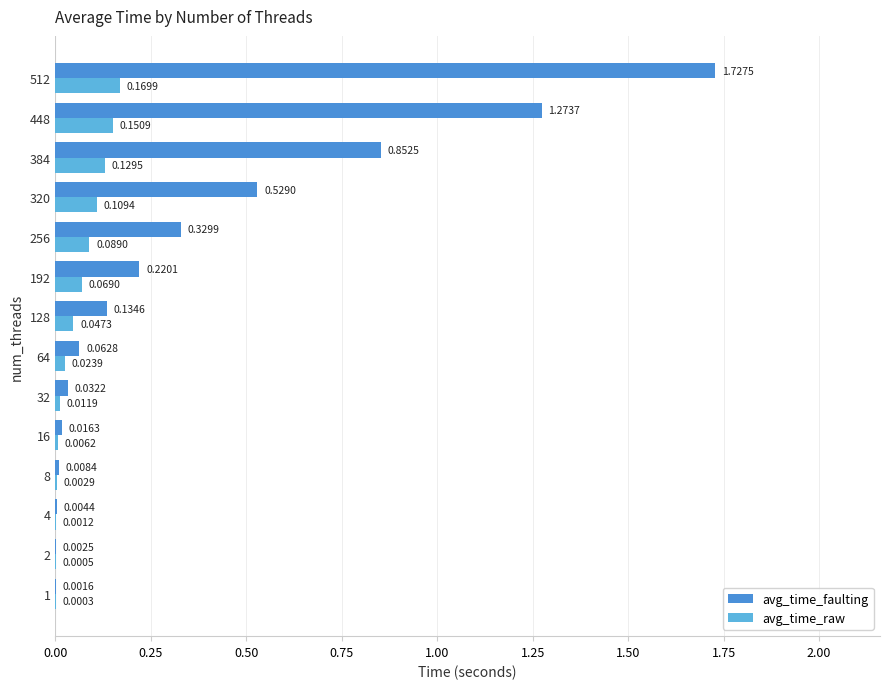

At which category is the sum across all series the highest?

512